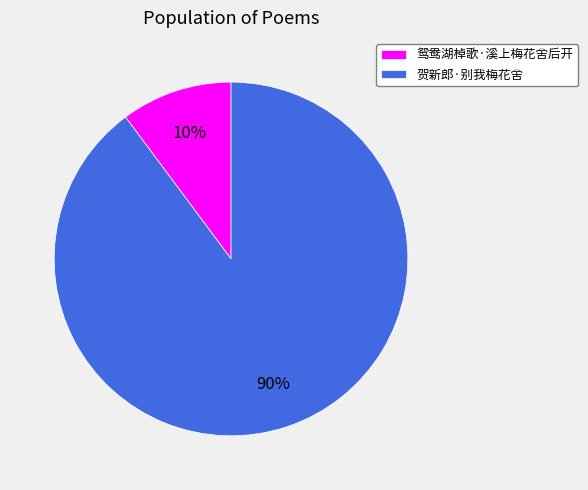

Combined, do 鸳鸯湖棹歌·溪上梅花舍后开 and 贺新郎·别我梅花舍 account for over 50%?

Yes